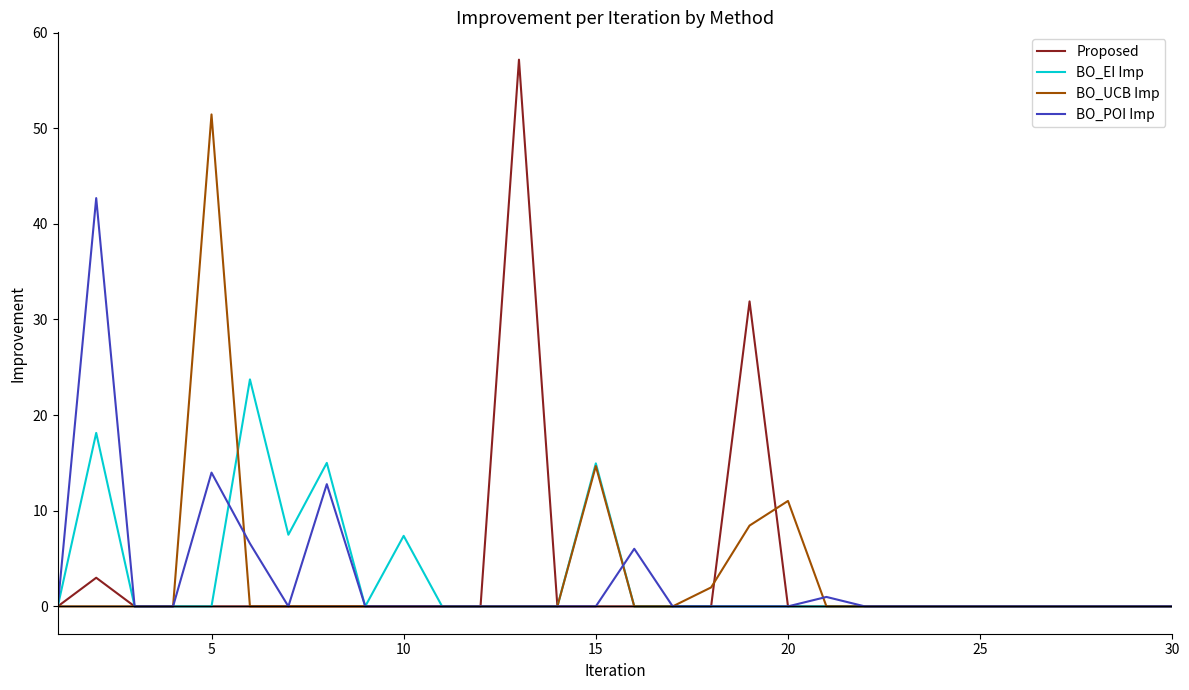

What is the highest value of the BO_UCB Imp series?

51.4